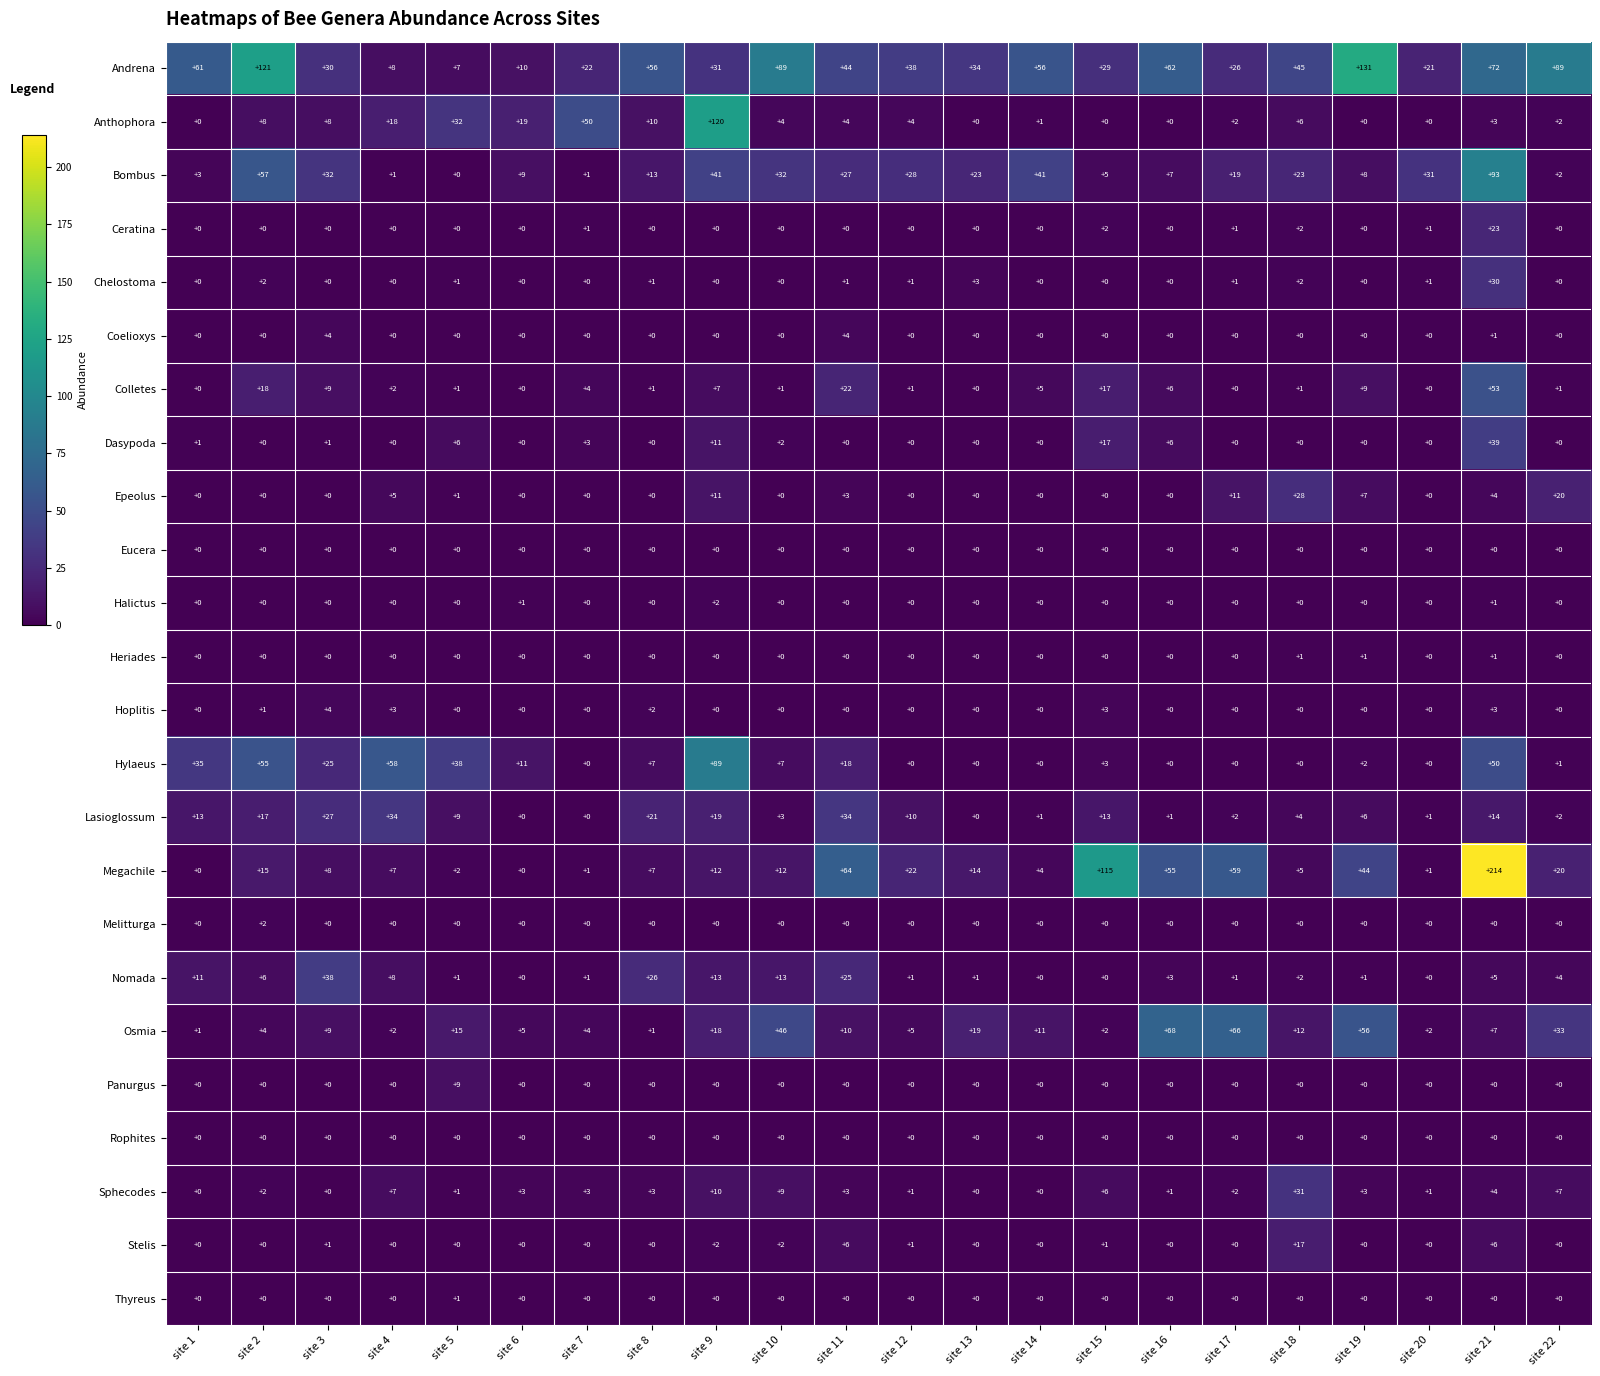

What is the maximum value for Stelis?

17